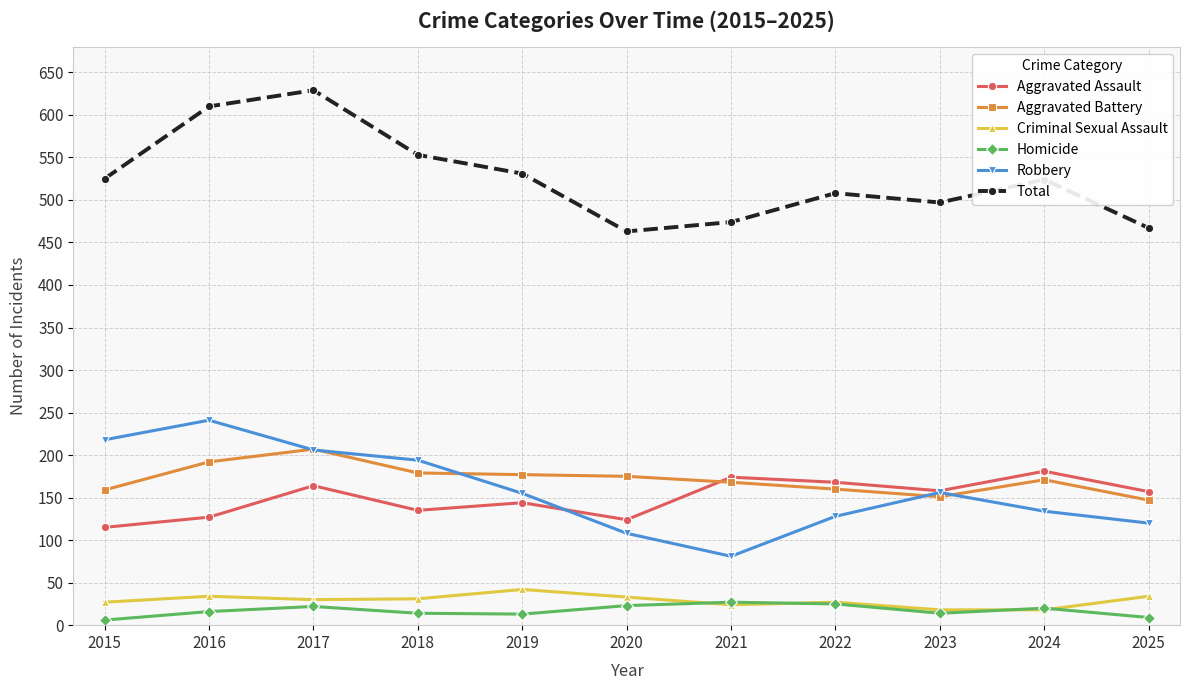

The Total series shows 629 at 2017. True or false?

True